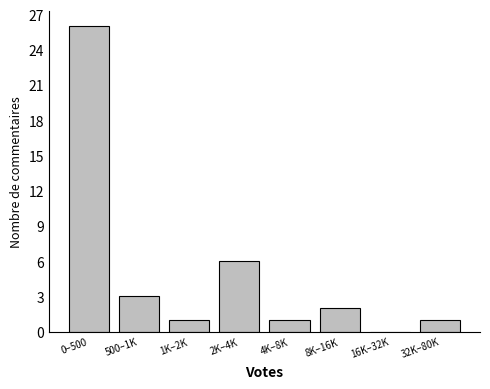

Reading left to right, list all the values displayed in this chart.

0–500=26	500–1K=3	1K–2K=1	2K–4K=6	4K–8K=1	8K–16K=2	16K–32K=0	32K–80K=1